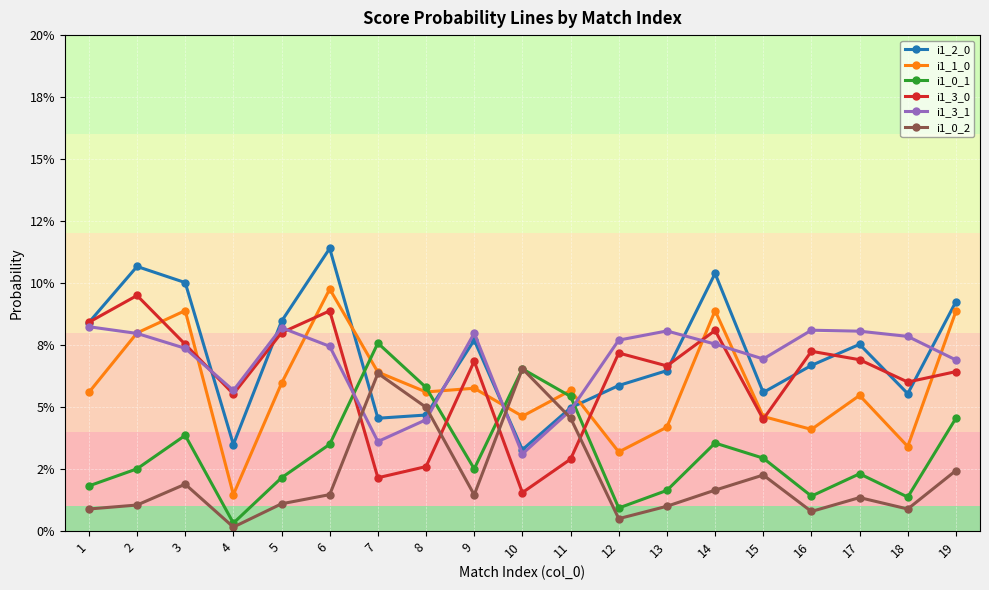

Does the chart have visible grid lines?

Yes